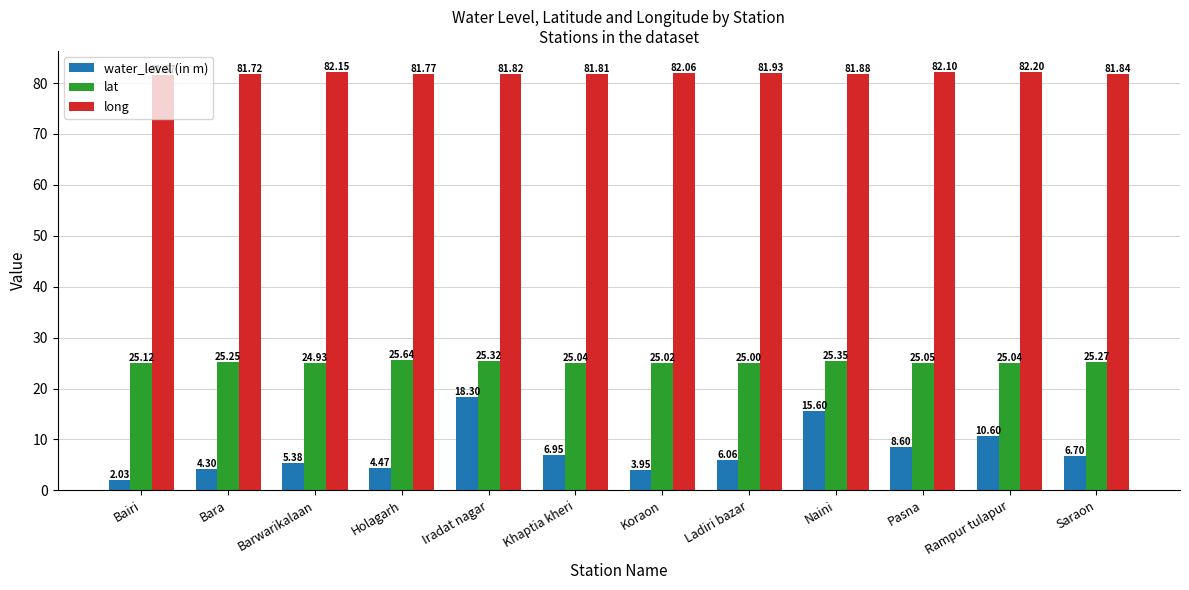

The long series shows 82.2 at Rampur tulapur. True or false?

True